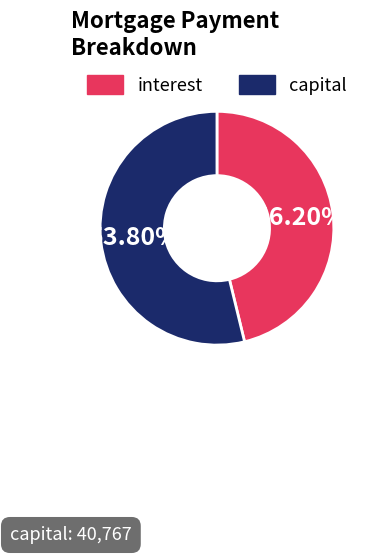

Is the sum of interest and capital greater than half?

Yes